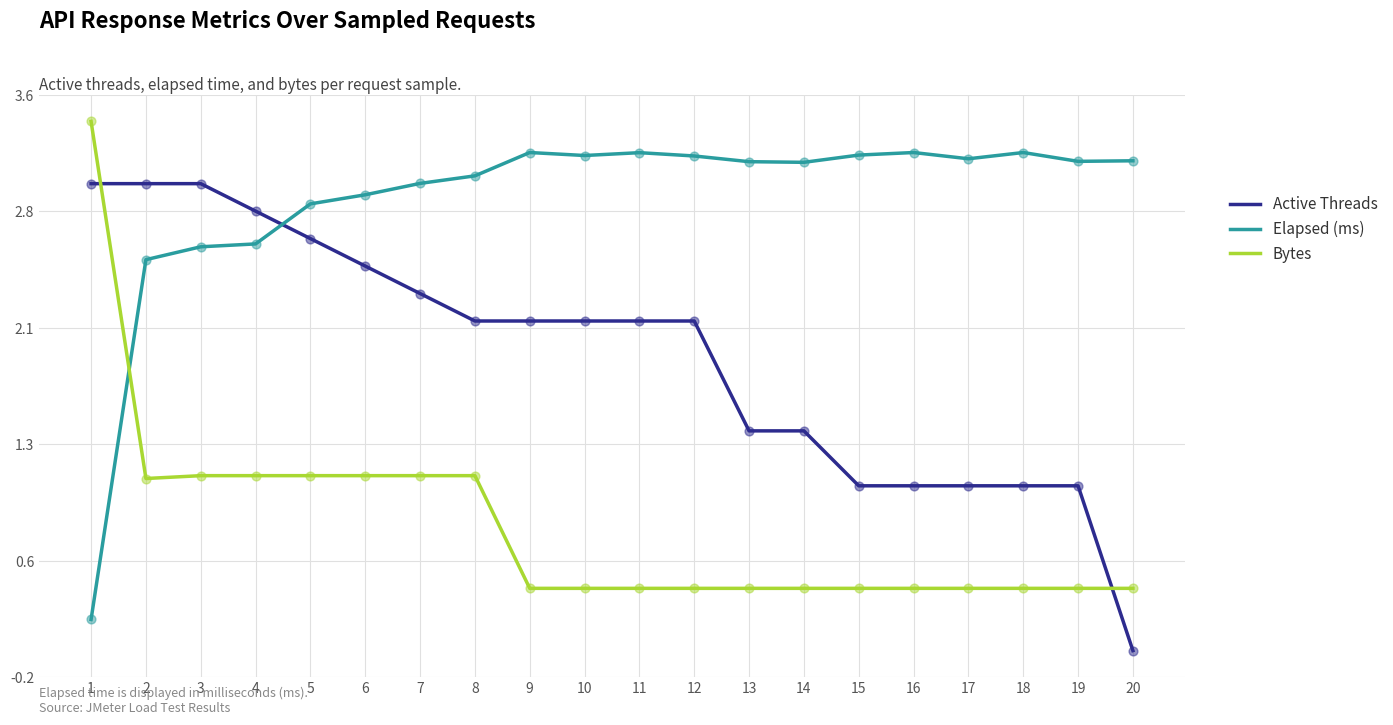

What is the difference between the highest and lowest values at 8?

1.9